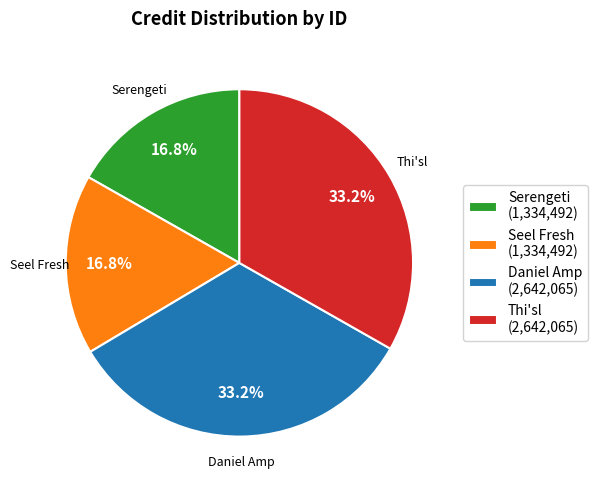

Which has a higher value, Seel Fresh (1,334,492) or Thi'sl (2,642,065)?

Thi'sl (2,642,065)